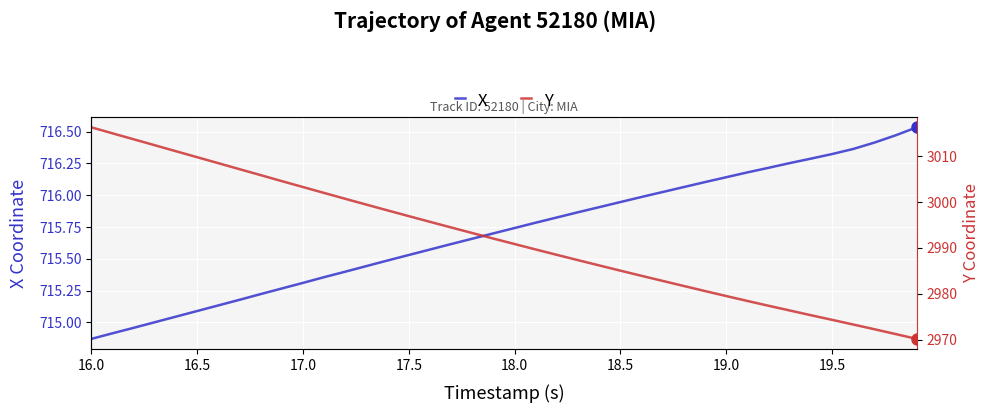

The X series shows 238.8 at 16.0. True or false?

False